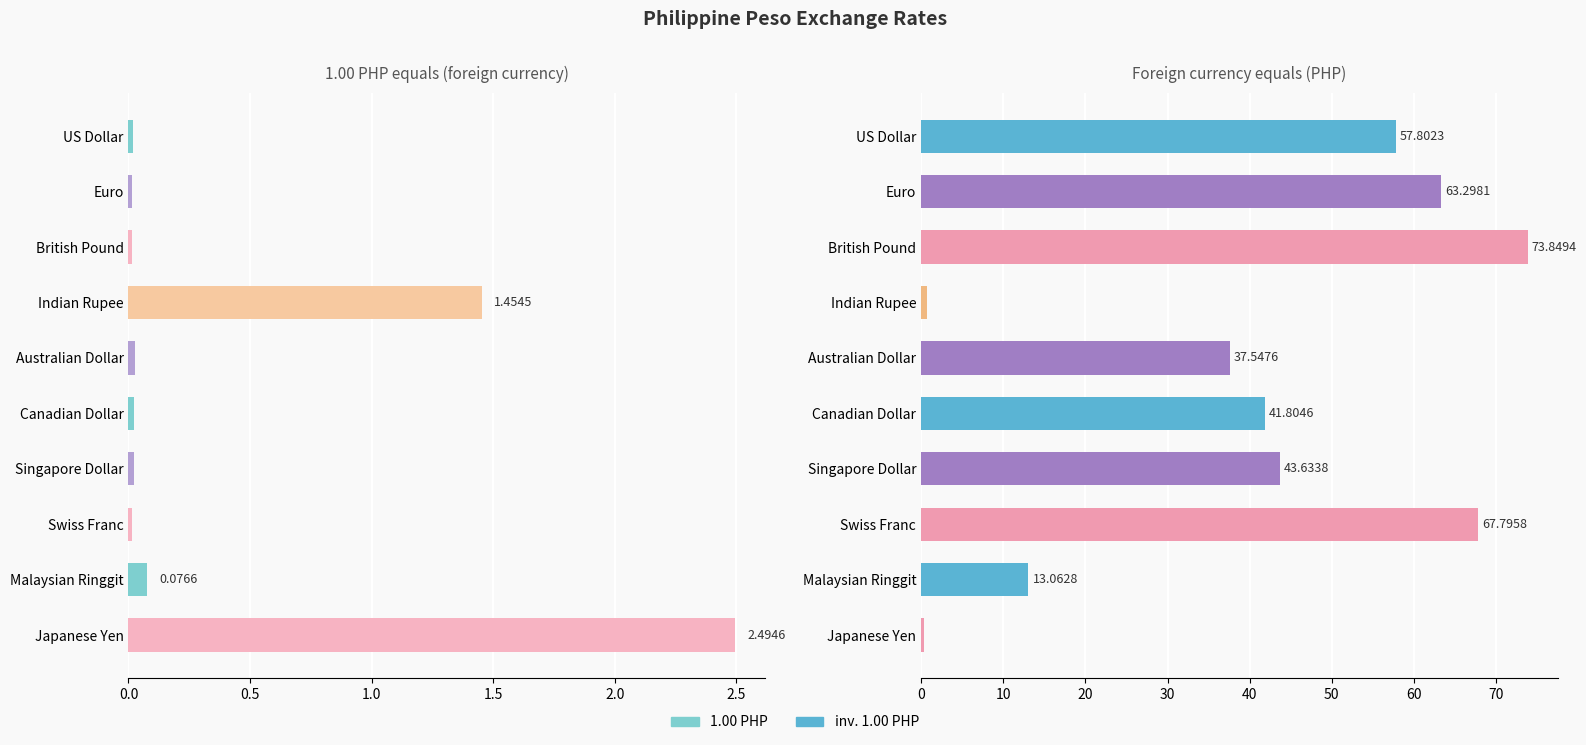

What are all the series names shown in the legend?

1.00 PHP, inv. 1.00 PHP